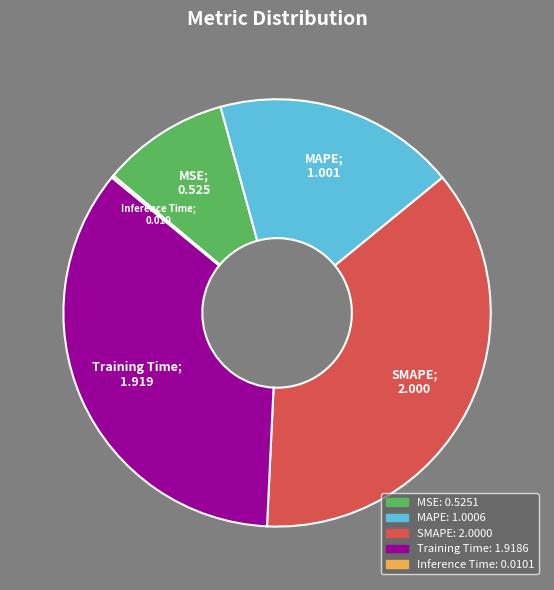

Do Training Time and MAPE together represent more than half of the pie?

Yes